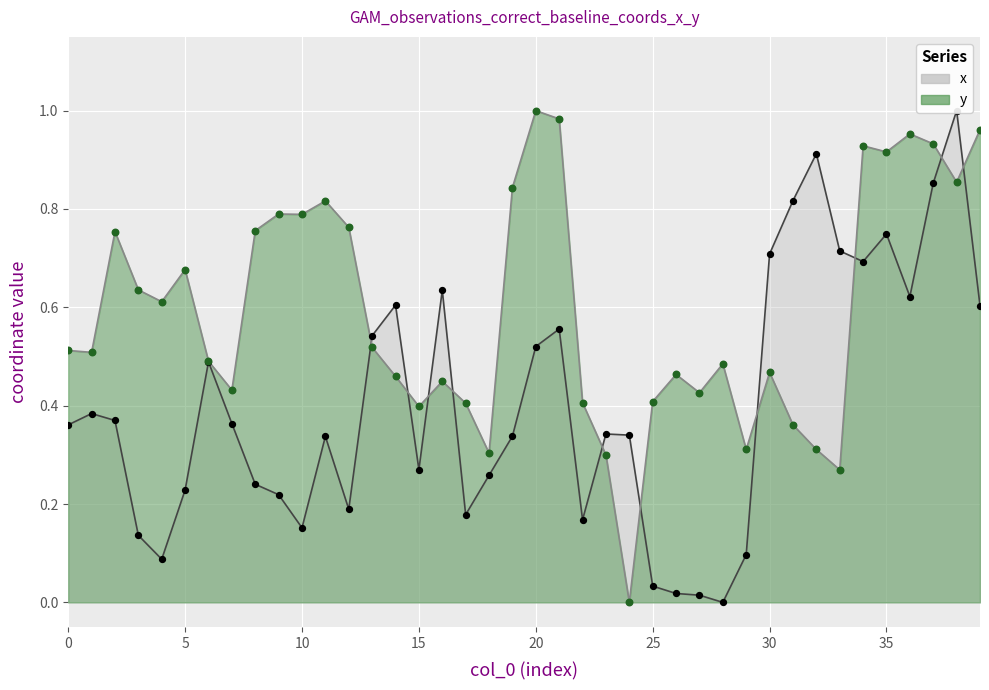

What is the total value across all series at 36?

1.6